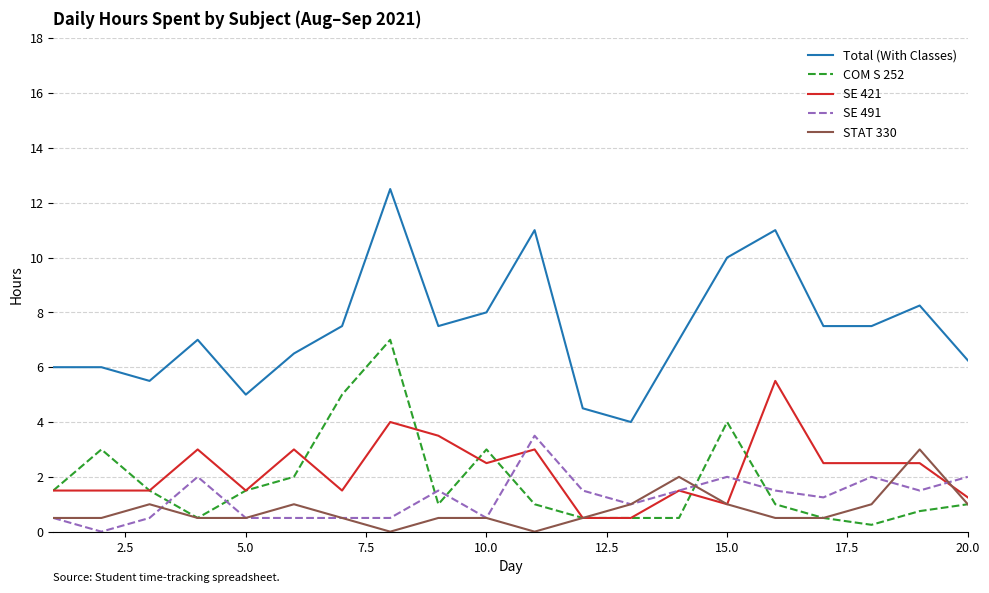

What is the maximum value for Total (With Classes)?

12.5